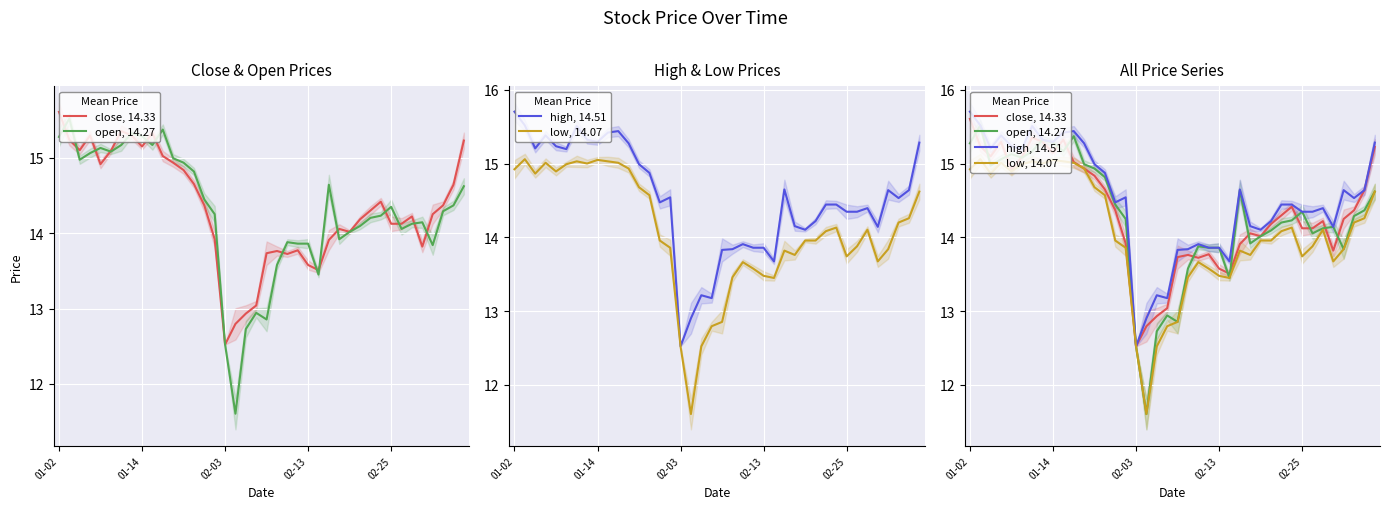

List the series in order of their peak value, highest first.

high, 14.51, close, 14.33, open, 14.27, low, 14.07